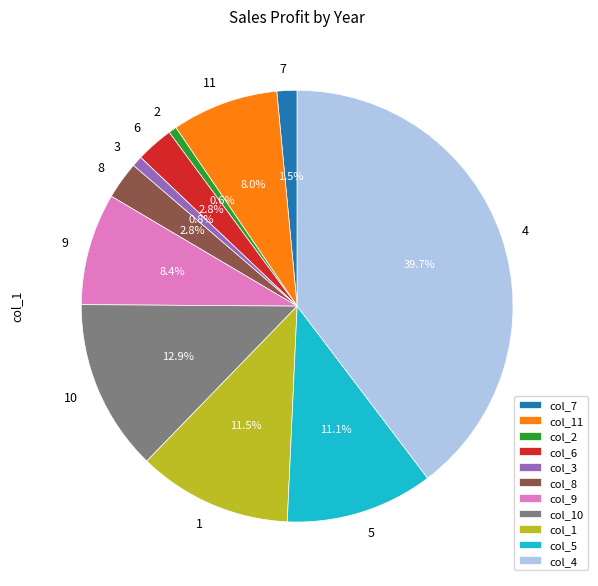

Between 3 and 1, which is larger?

1